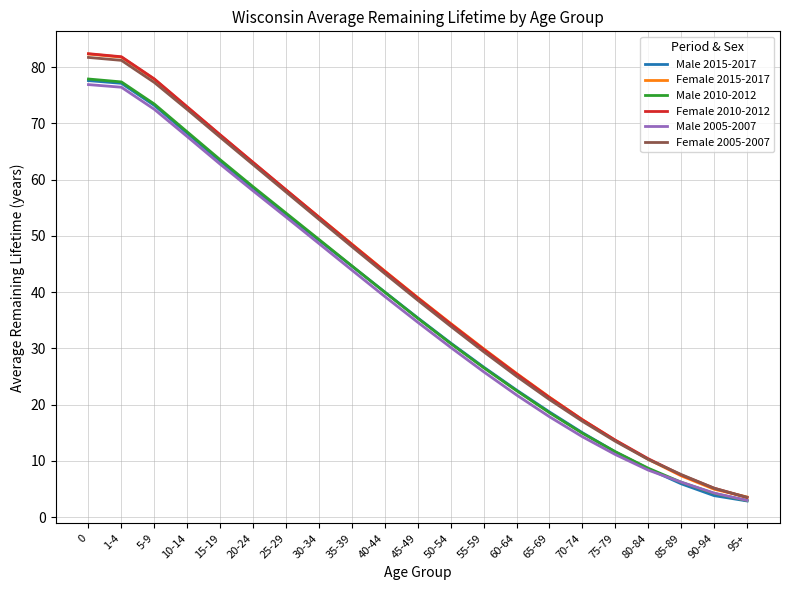

What is the greatest value displayed?

82.4